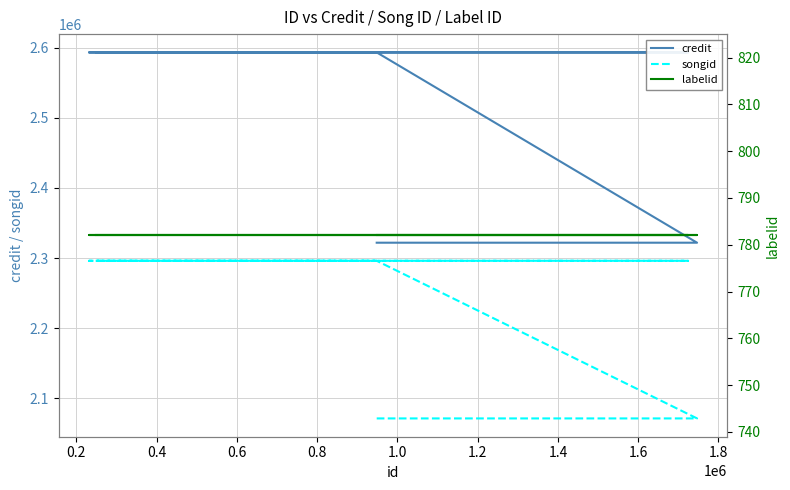

Is this an area chart (filled region under the line)?

No